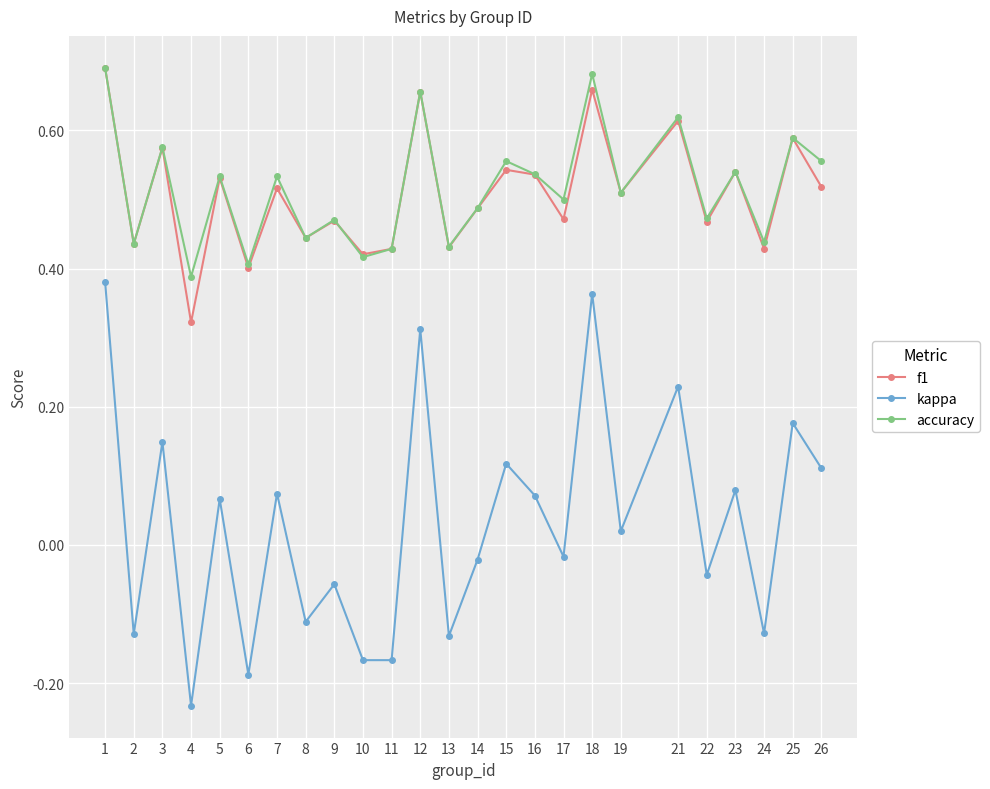

True or false: f1 and kappa cross at least once.

False